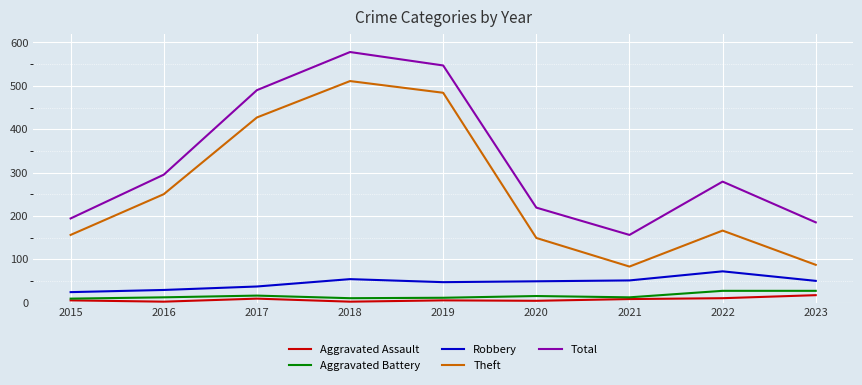

Which series changed the most between 2019 and 2020?

Theft